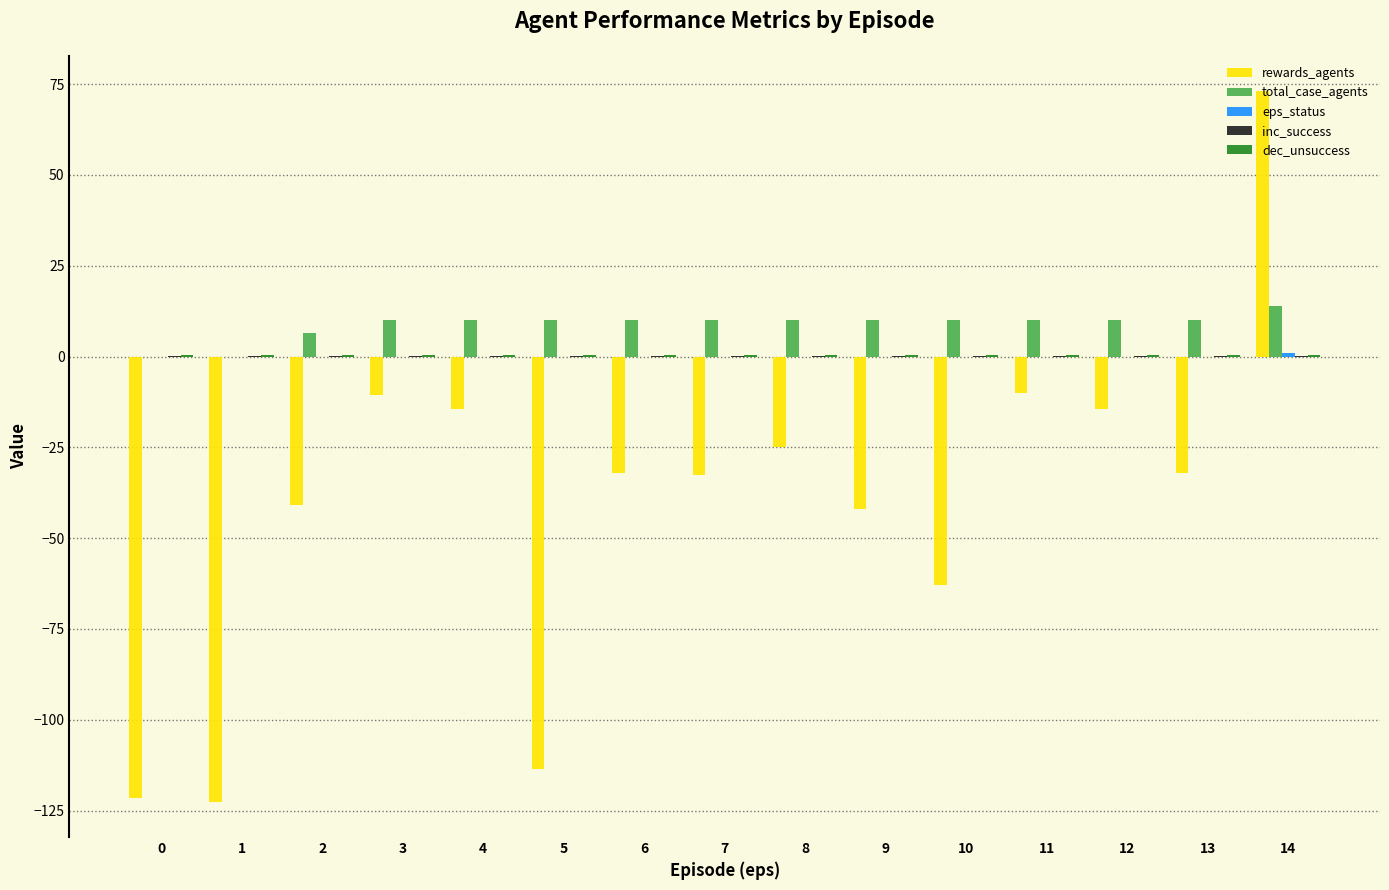

The value of rewards_agents at 8 is -25.0. True or false?

True